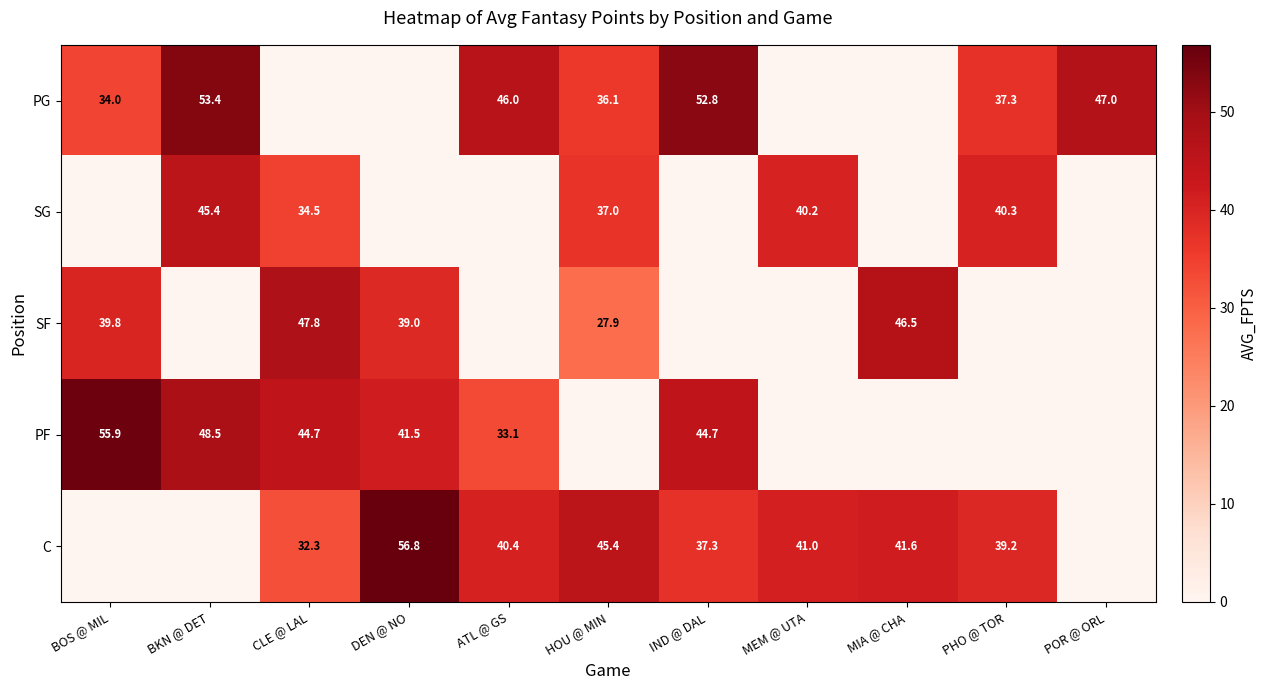

Is it true that SF equals 46.5 at MIA @ CHA?

True